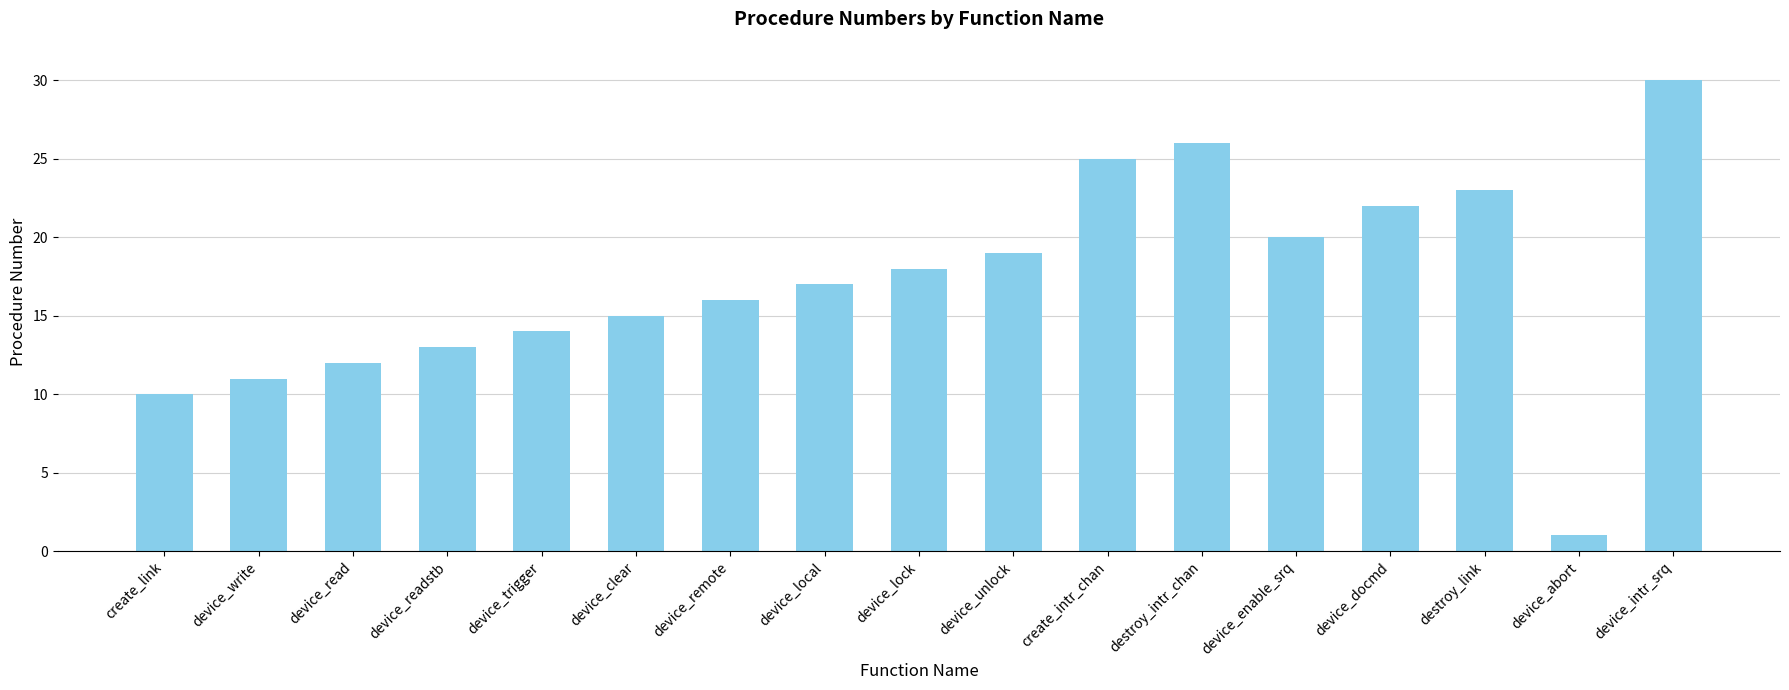

What is the difference between the values at device_lock and create_link?

8